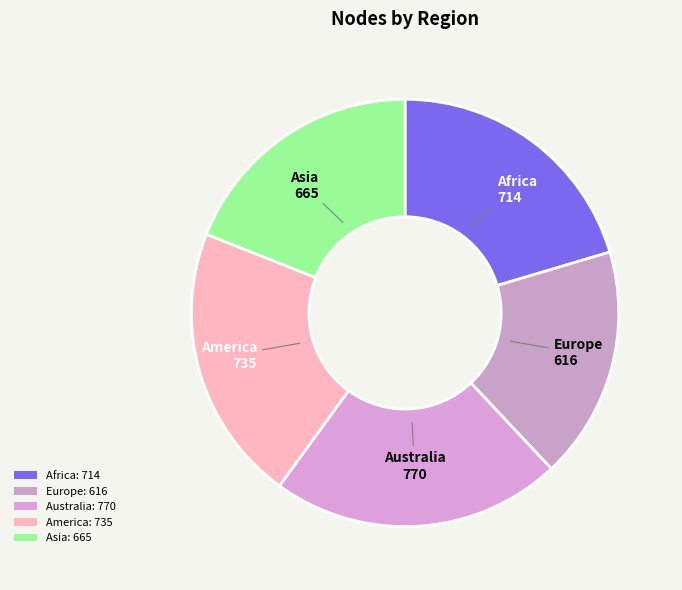

True or false: Asia accounts for 19% of the total.

True